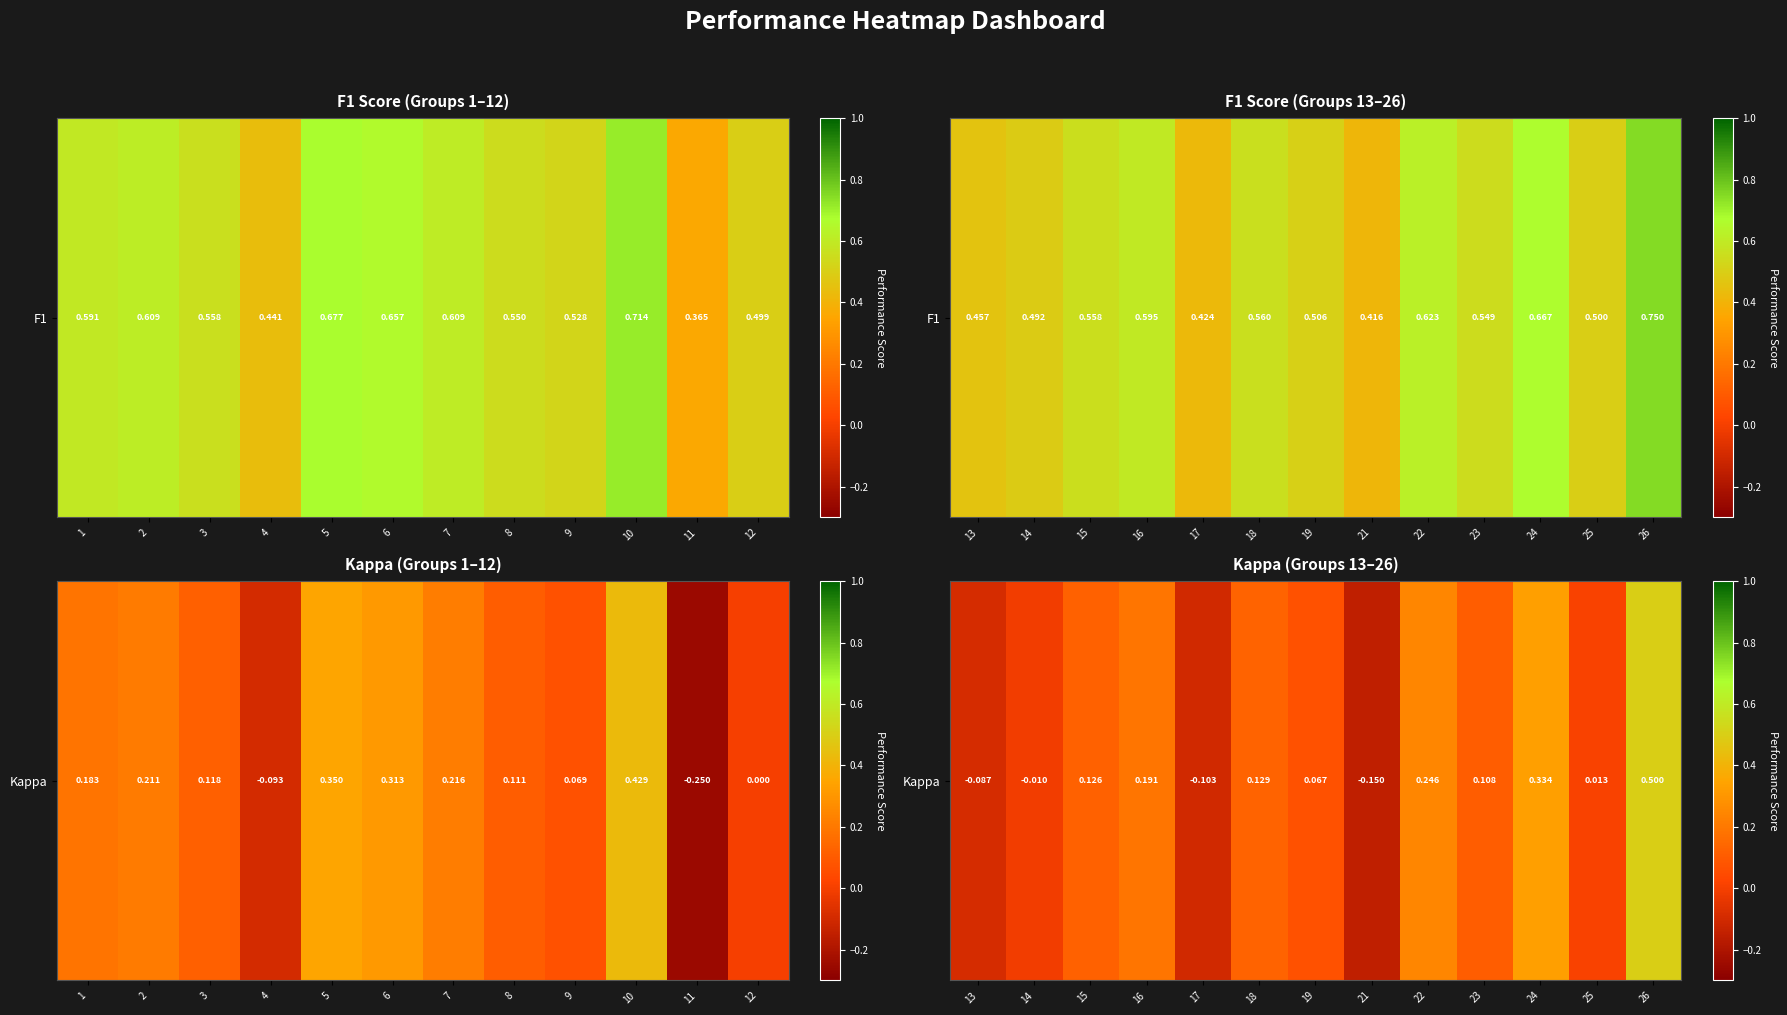

How many values exceed 0?

9